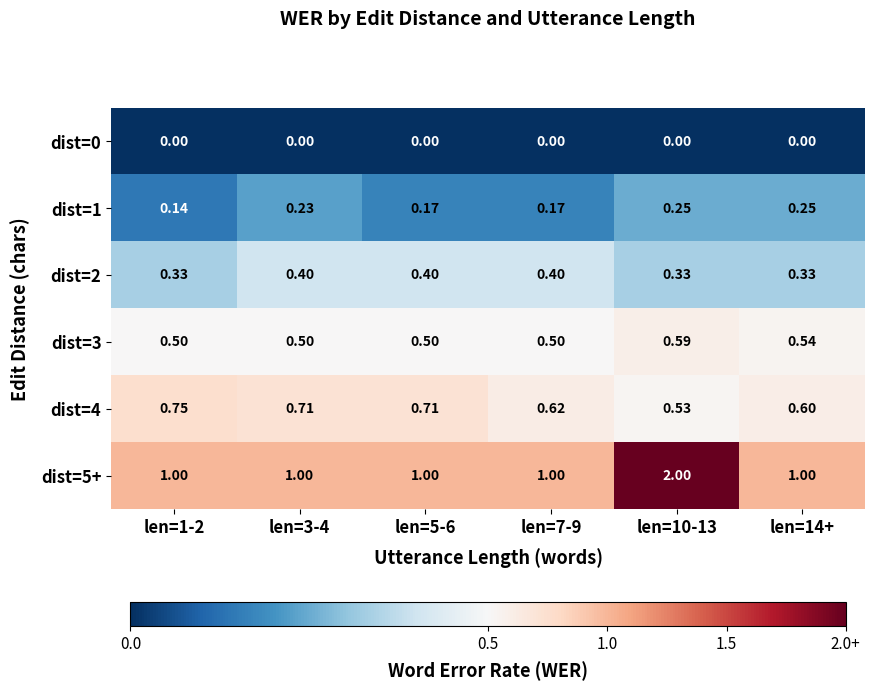

Which series has the largest total across all categories?

dist=5+